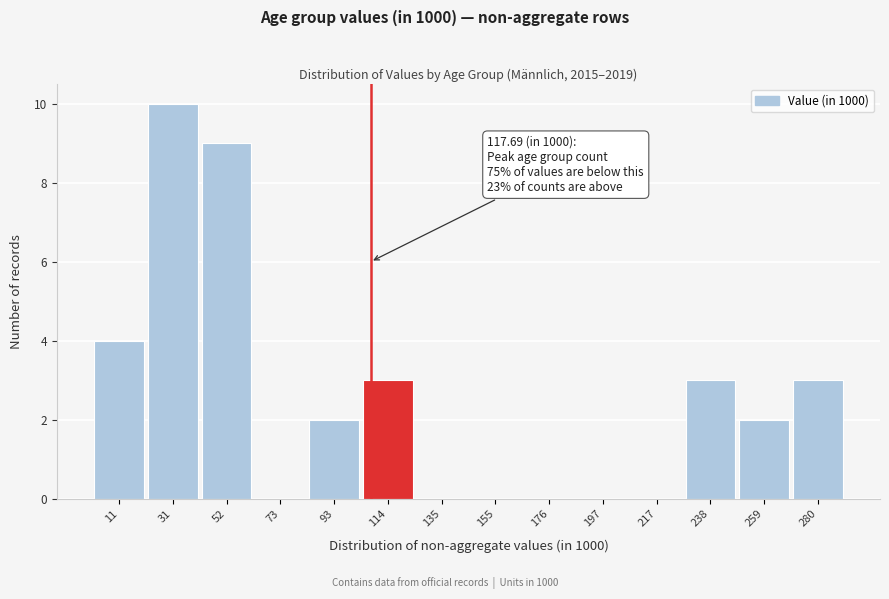

Reading right to left, list all the values displayed in this chart.

280=3	259=2	238=3	217=0	197=0	176=0	155=0	135=0	114=3	93=2	73=0	52=9	31=10	11=4